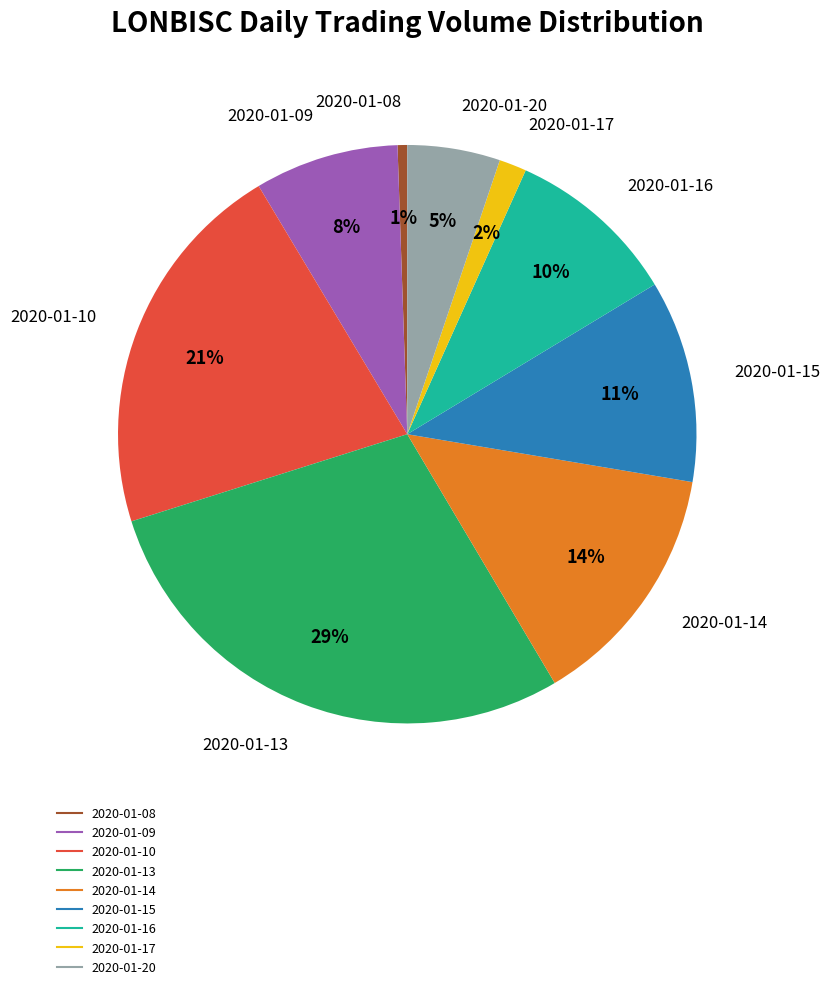

Is there any slice that represents more than half of the pie?

No